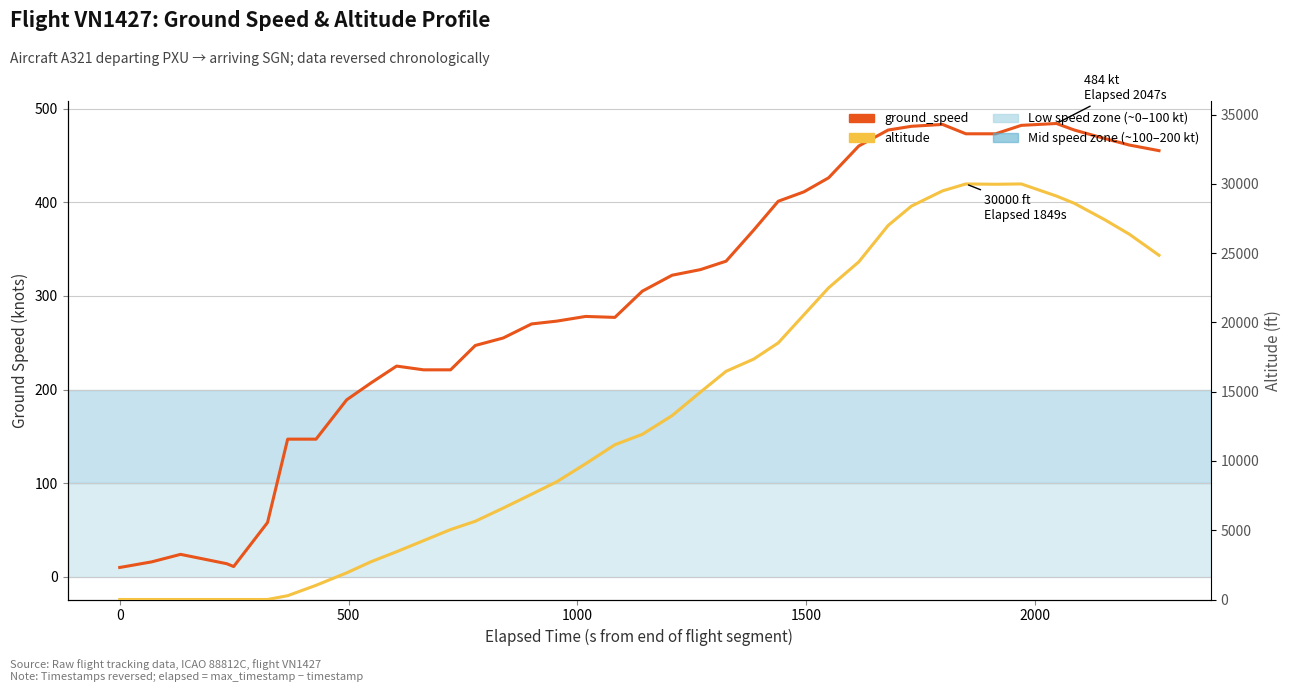

Reading right to left, extract all data points from this chart.

ground_speed: 455	461	468	477	484	482	473	473	483	481	477	460	426	411	401	370	337	328	322	305	277	278	273	270	255	247	221	221	225	207	189	147	147	58	11	14	24	16	11	10
altitude: 24850	26375	27425	28600	29125	30000	29975	30000	29500	28400	27000	24375	22500	20550	18525	17350	16475	14975	13275	11925	11175	9800	8500	7600	6600	5650	5050	4250	3450	2725	1925	1025	275	0	0	0	0	0	0	0